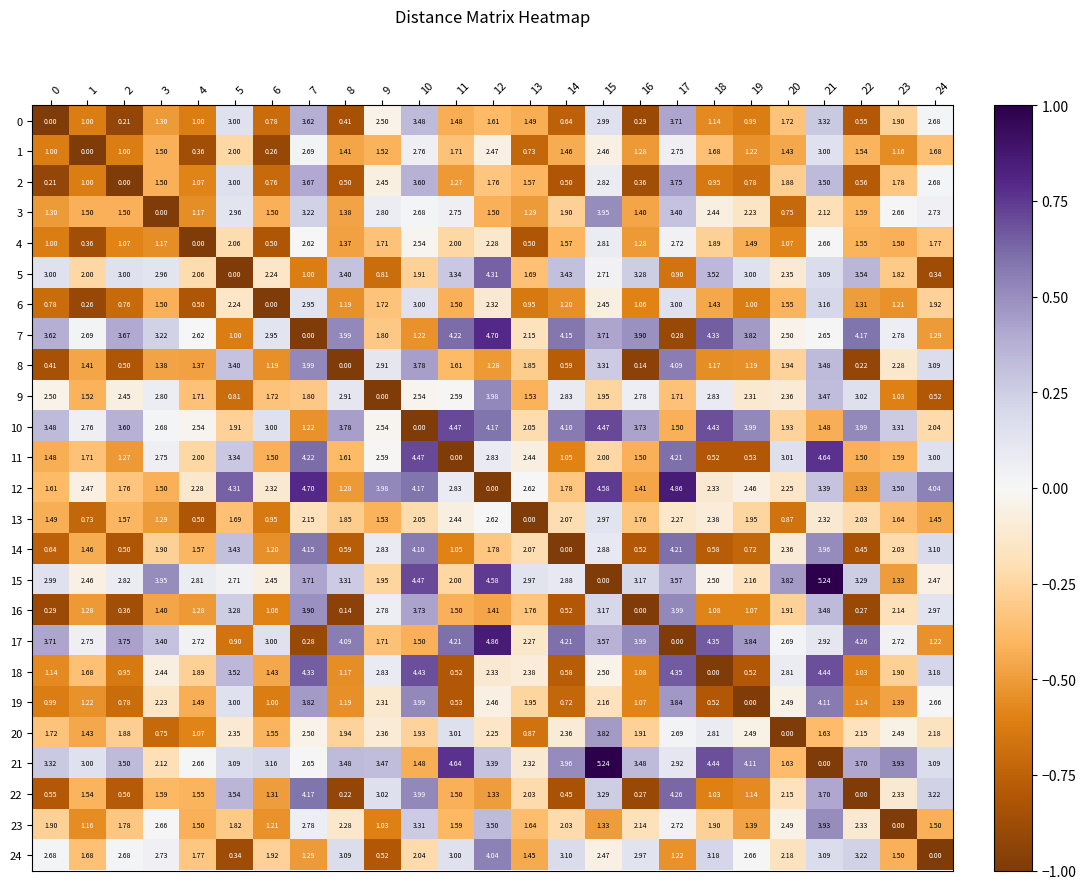

Is the value of 15 at 16 greater than the value of 6 at 23?

Yes